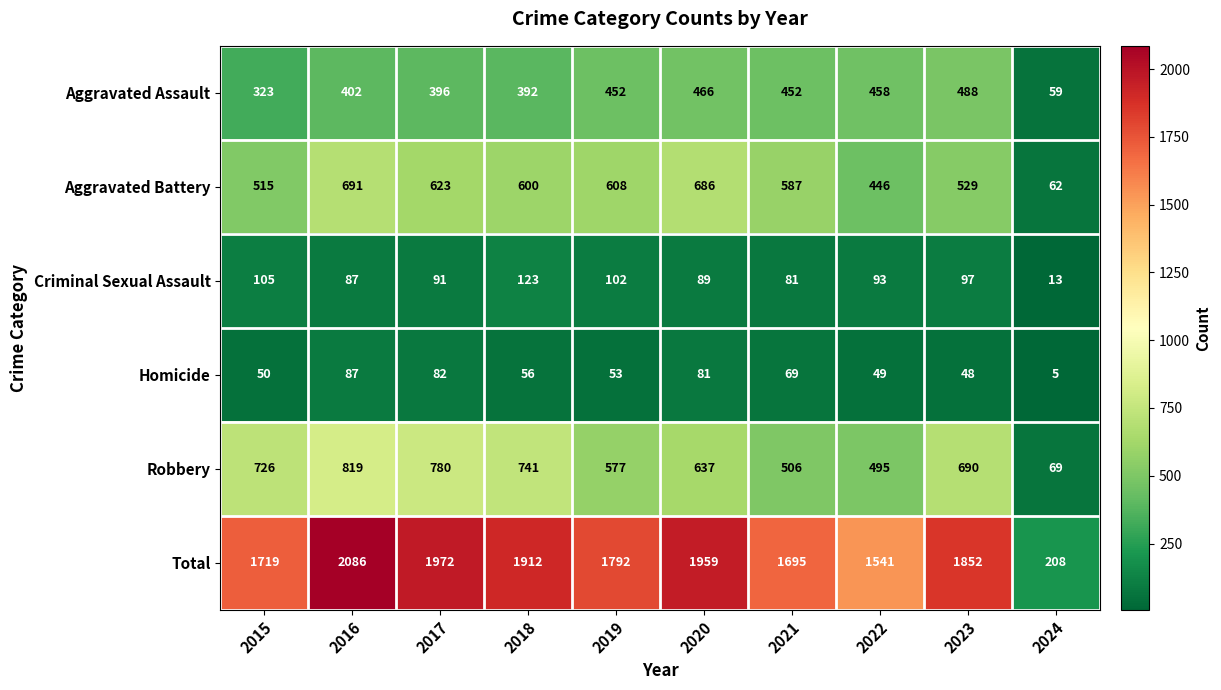

True or false: Robbery has a value of 690 at 2023.

True